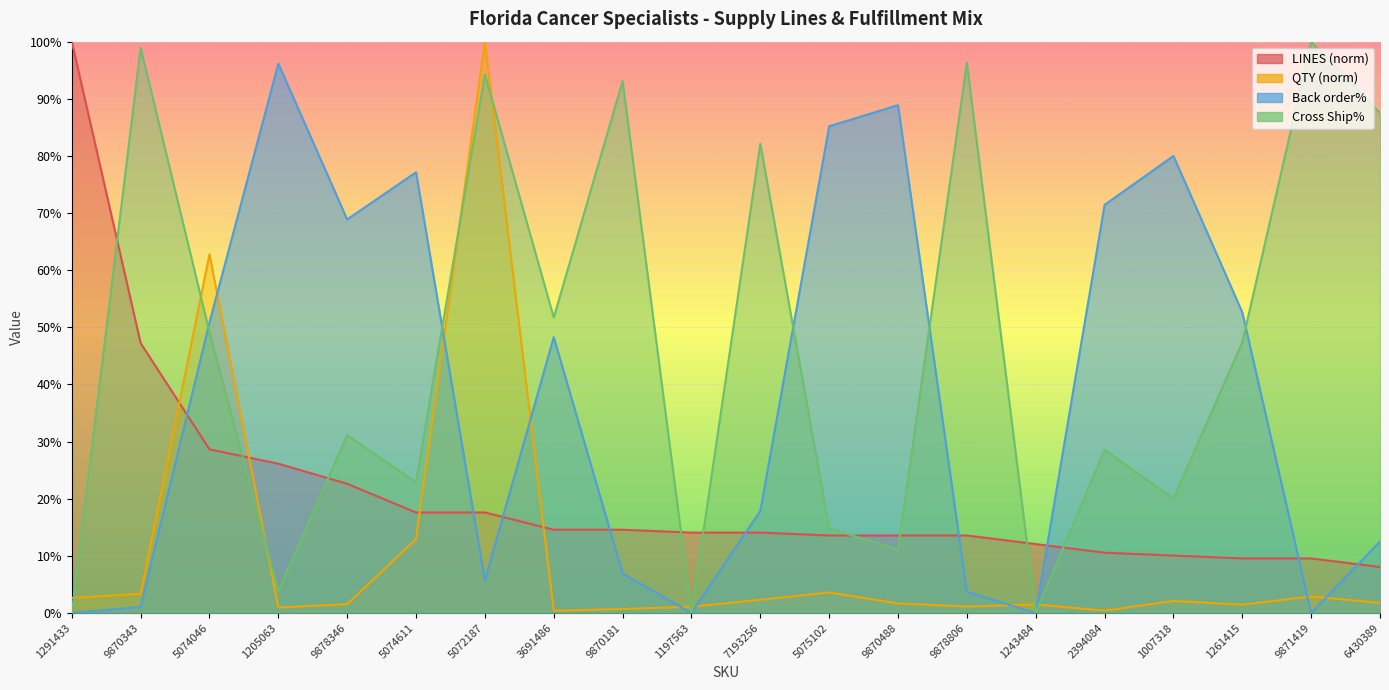

Which has a higher value, 2394084 or 1007318?

2394084